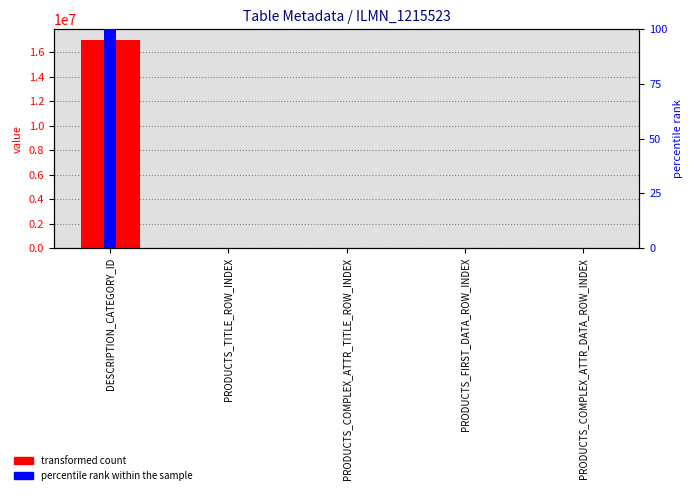

What is the sum of the transformed count values at DESCRIPTION_CATEGORY_ID and PRODUCTS_COMPLEX_ATTR_TITLE_ROW_INDEX?

17036715.0